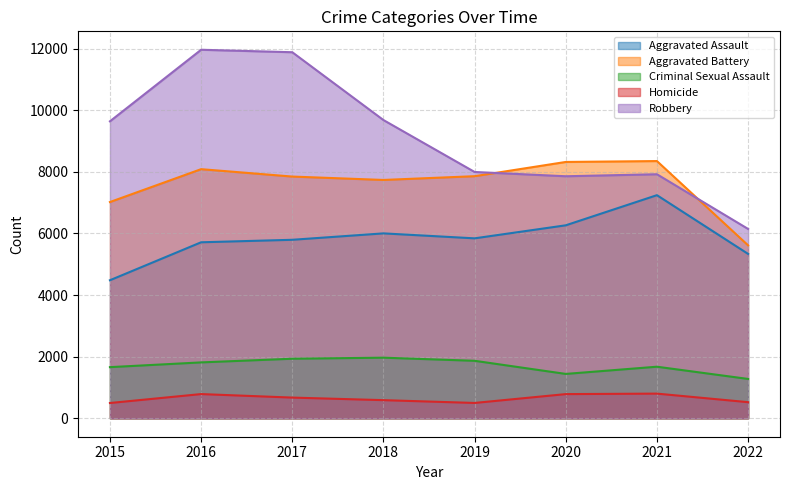

At how many categories does at least one series exceed 8265?

6